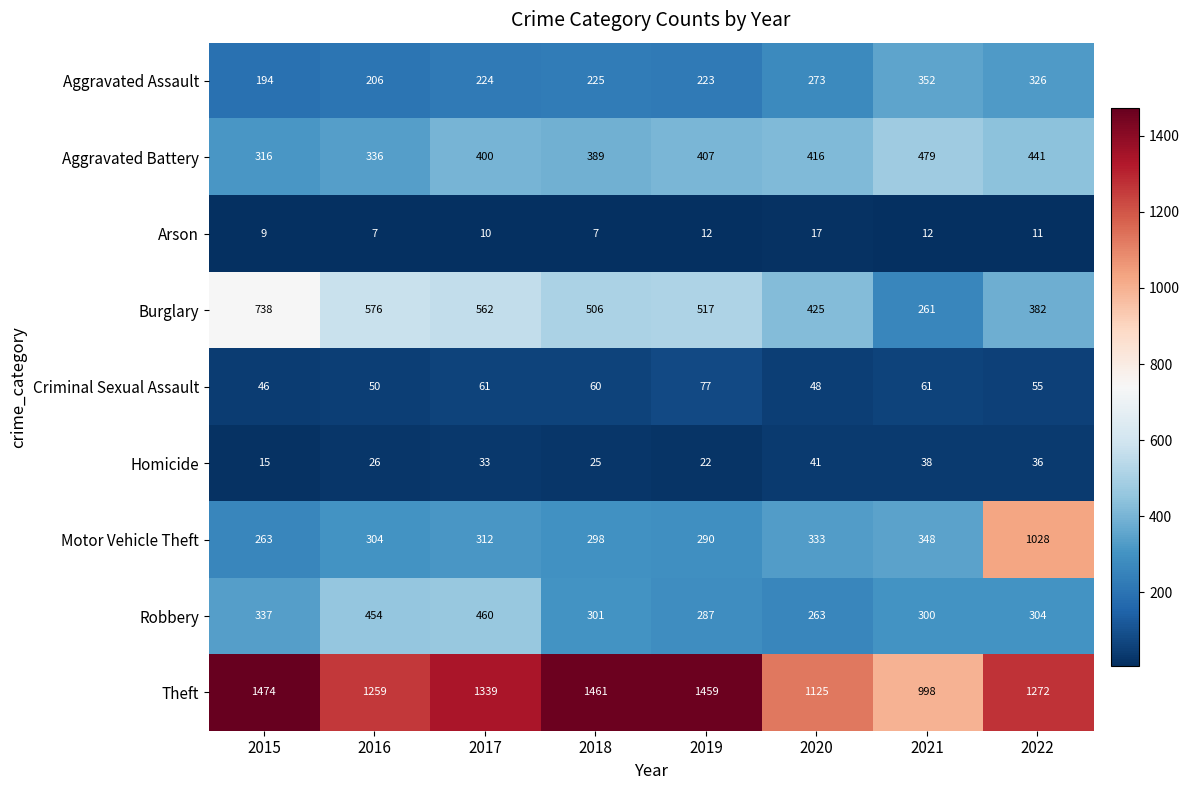

What is the highest value of the Arson series?

17